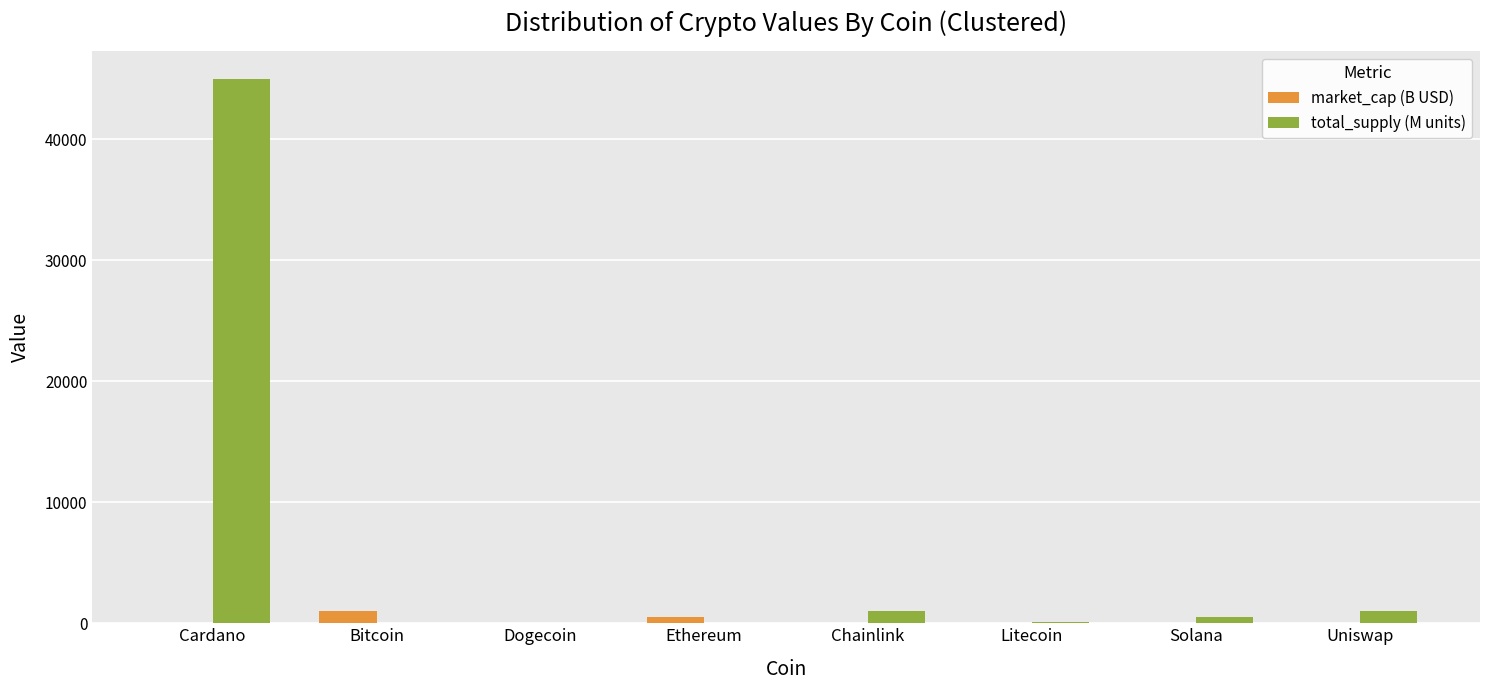

What is the highest value of the total_supply (M units) series?

45000.0